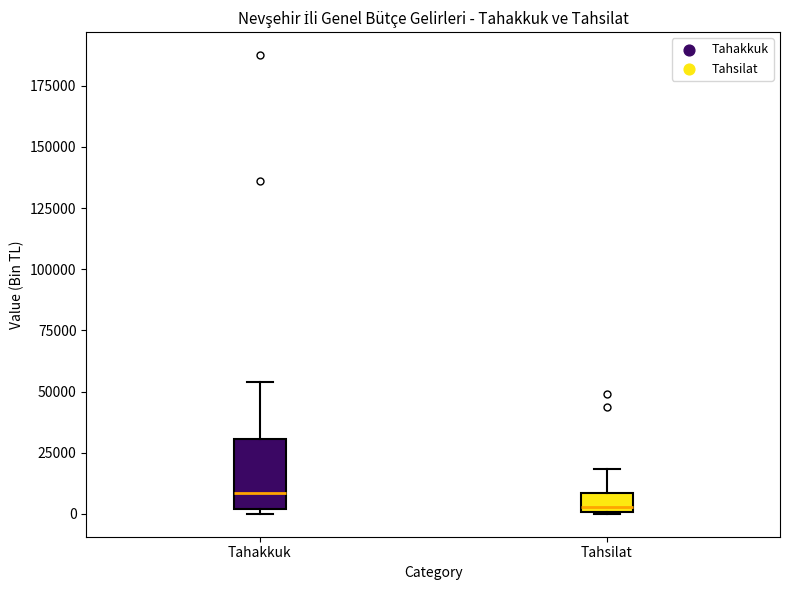

Where is the lower edge of the box for Tahsilat on the y-axis? The values are not printed on the chart, so give them approximately, as read against the axis.

0